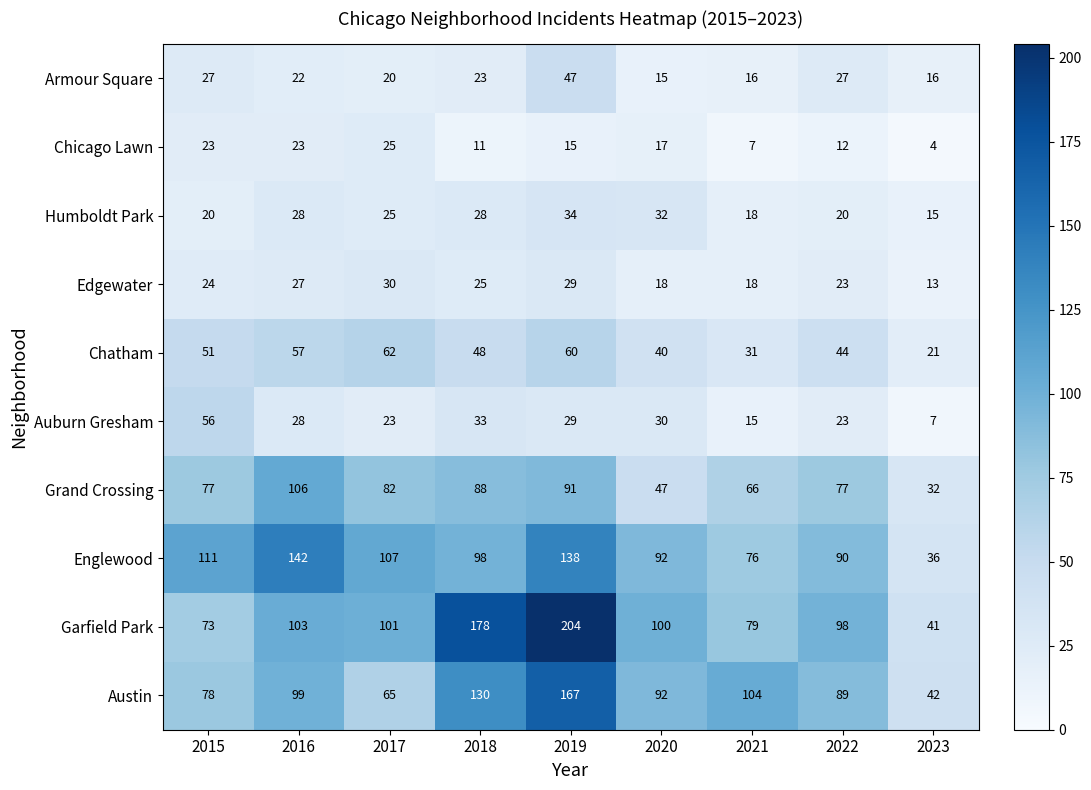

At which category is the sum across all series the highest?

2019